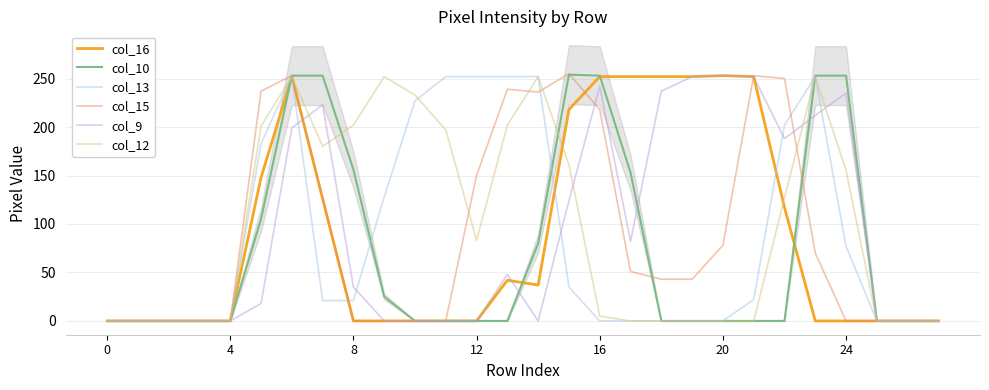

Is it true that col_10 equals -99 at 25?

False